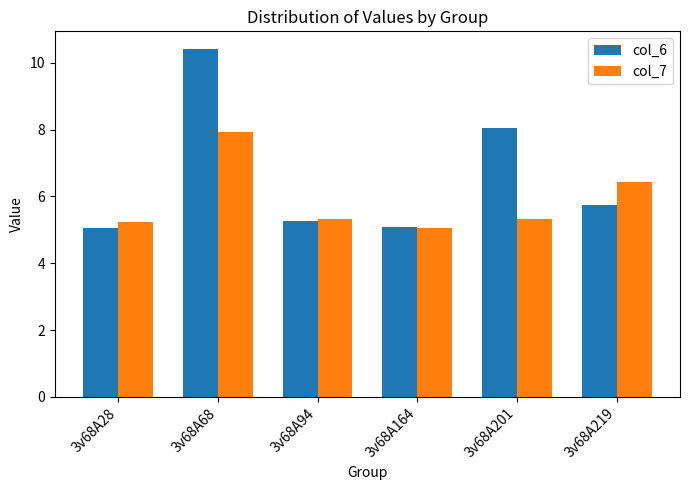

What is the difference between the maximum and minimum values in the col_7 series?

2.9